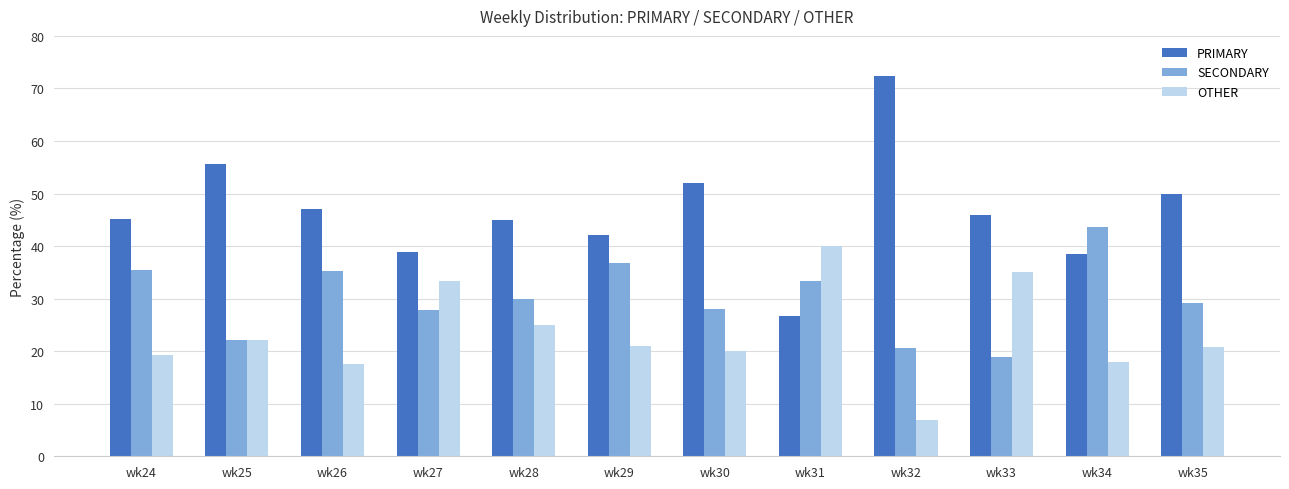

At which label does OTHER first exceed 21?

wk25